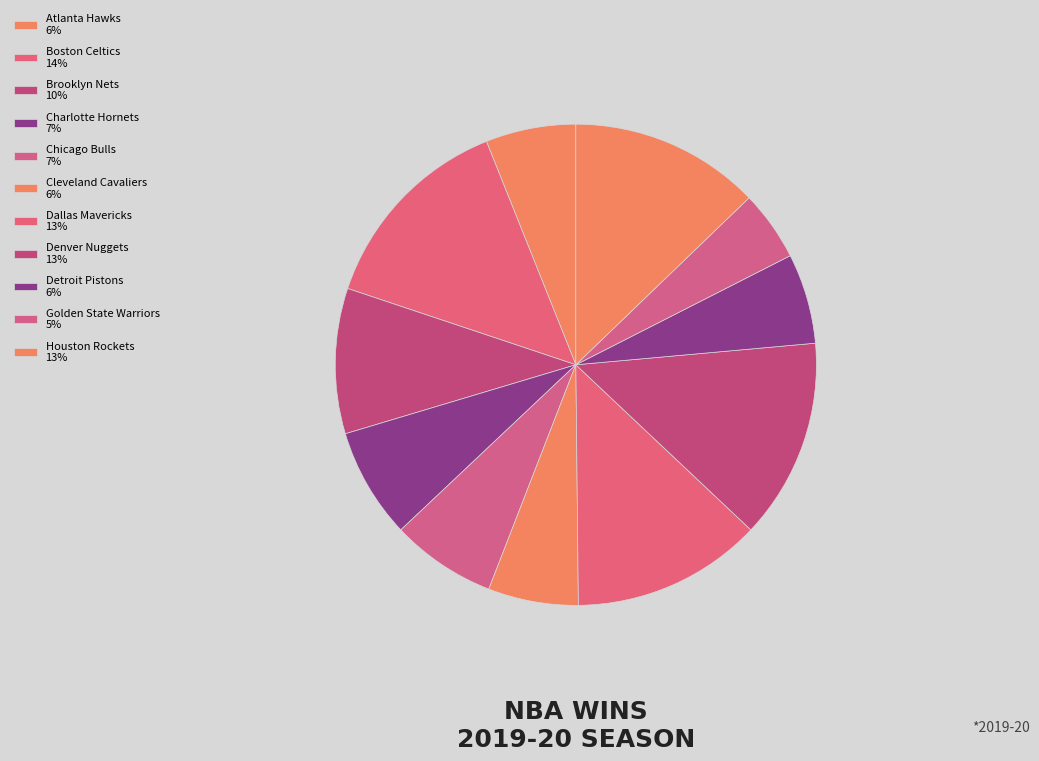

Is Chicago Bulls the majority of the pie?

No